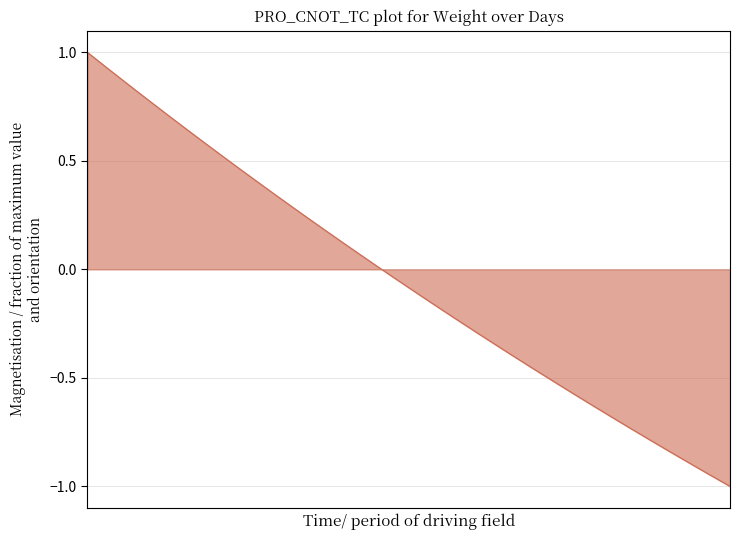

What is the difference between the maximum and minimum values?

2.0